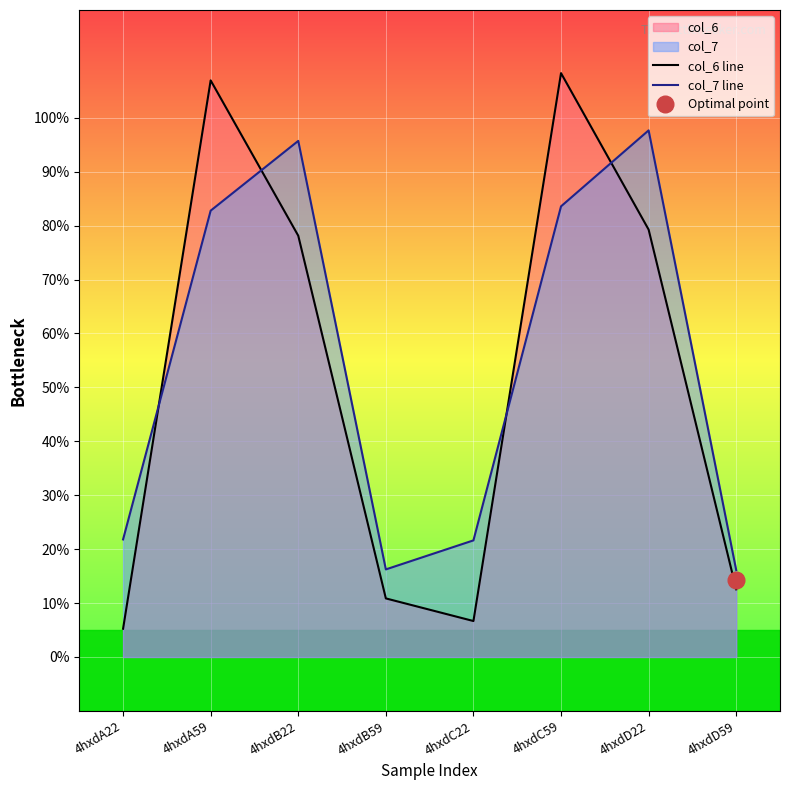

What is the label of the 8th point from the left?

4hxdD59